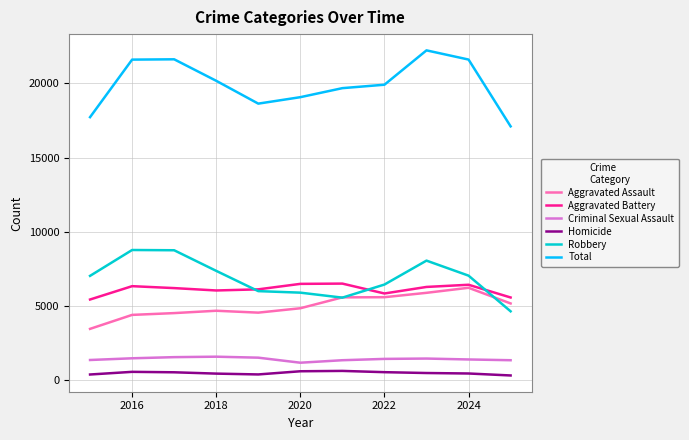

What is the maximum value shown in the chart?

22230